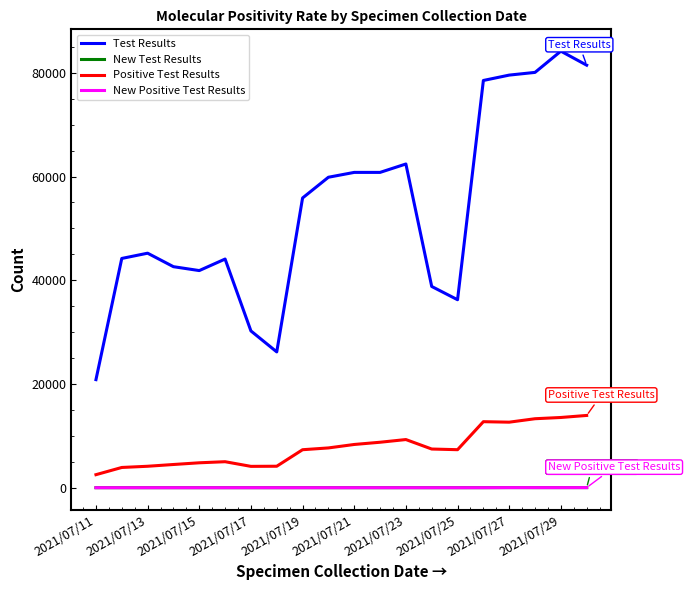

True or false: Test Results has more than 0 interior local peaks.

True